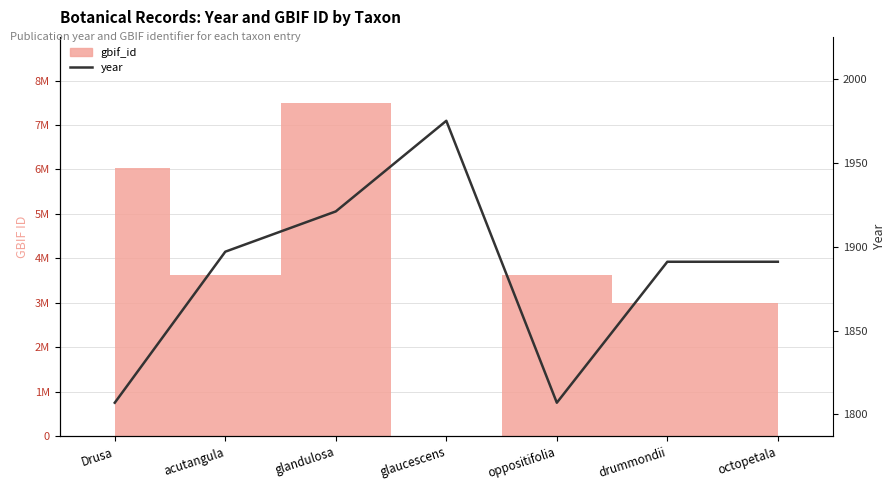

What is the sum of the values at oppositifolia and drummondii?

3698